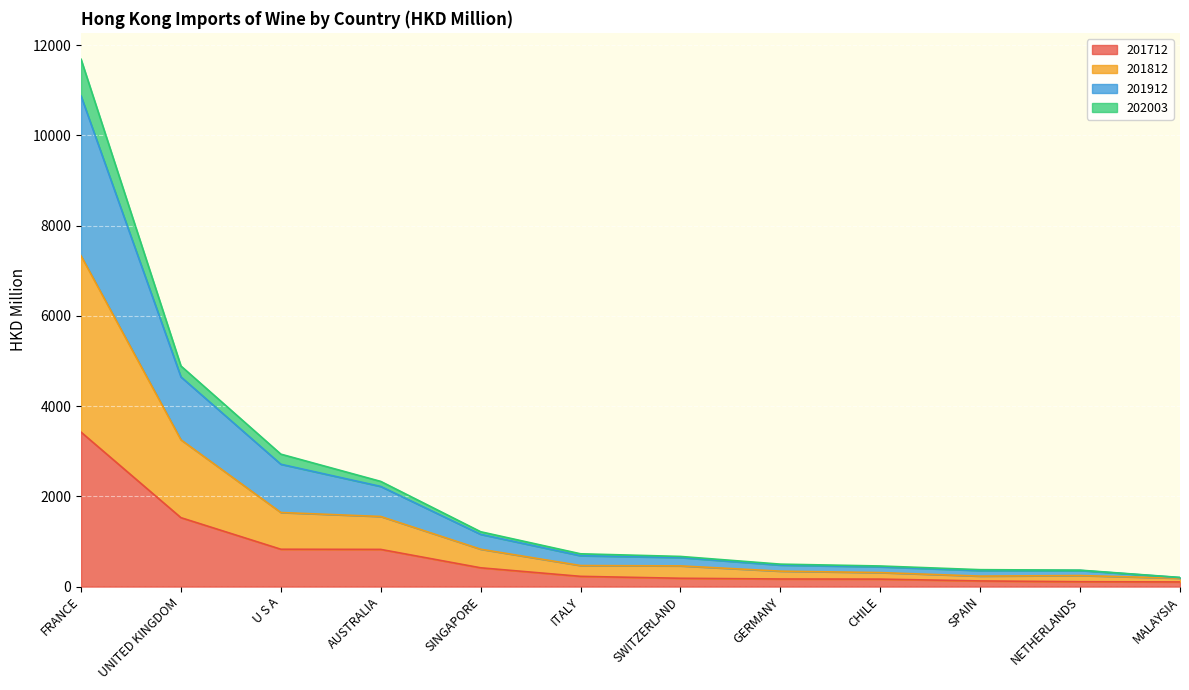

At which category is the sum across all series the highest?

FRANCE